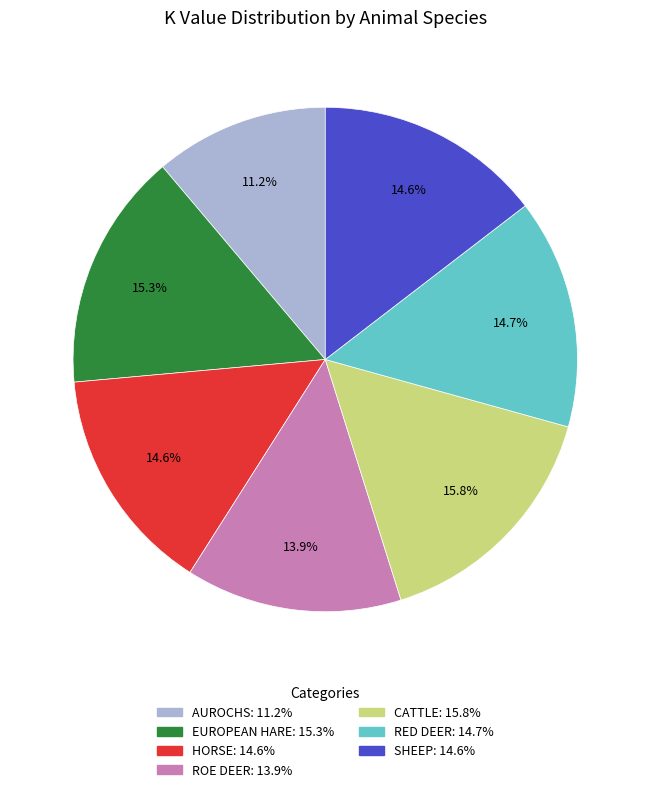

Does any single category account for the majority?

No